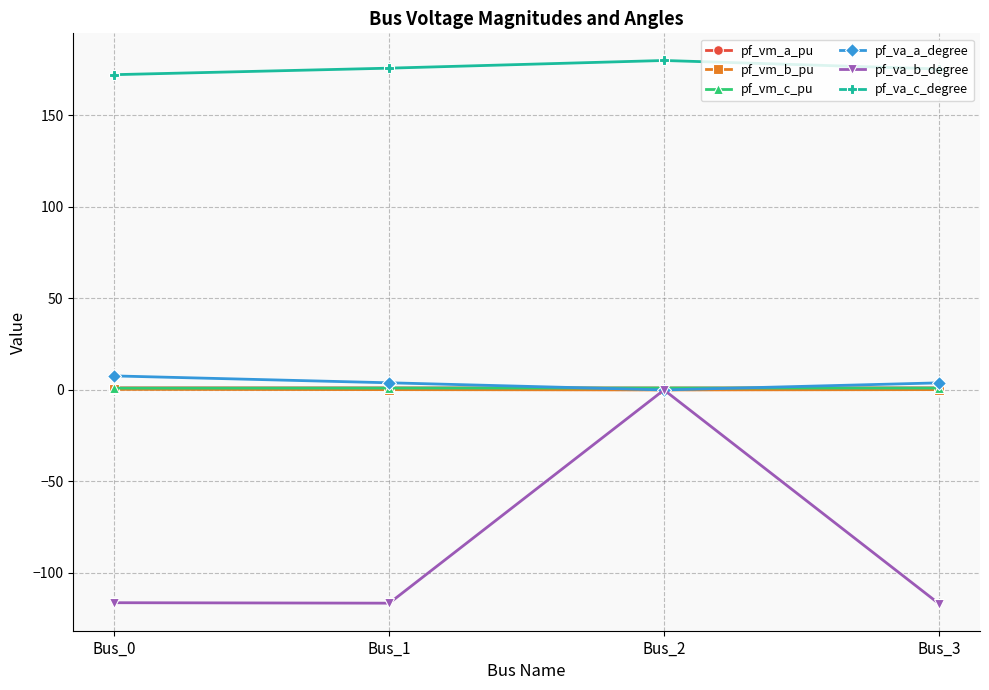

What is the value of the pf_vm_b_pu point at the 2nd from the left?

0.2